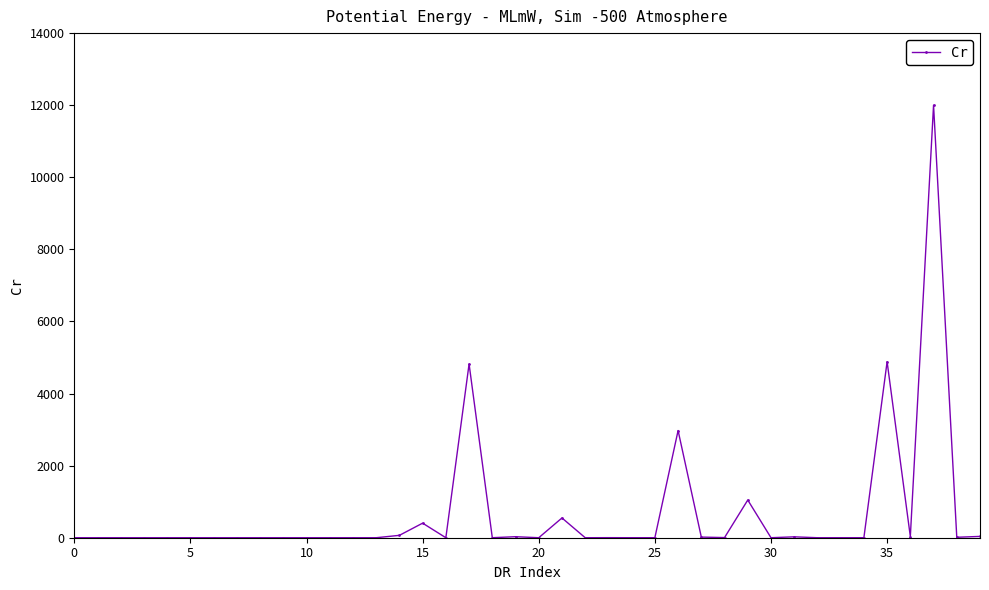

What is the sum of all values?

26901.5